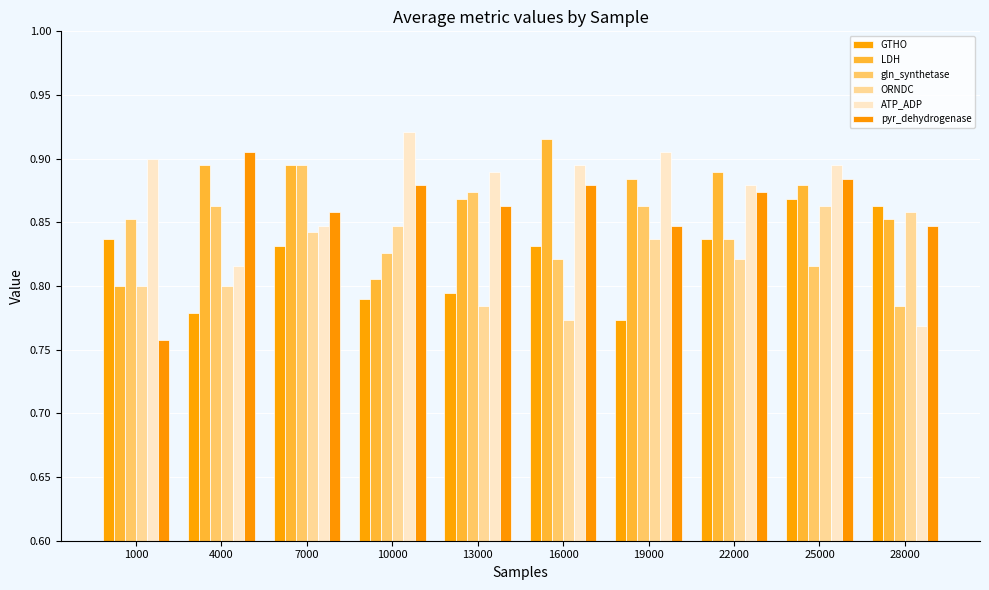

What is the highest value of the GTHO series?

0.9